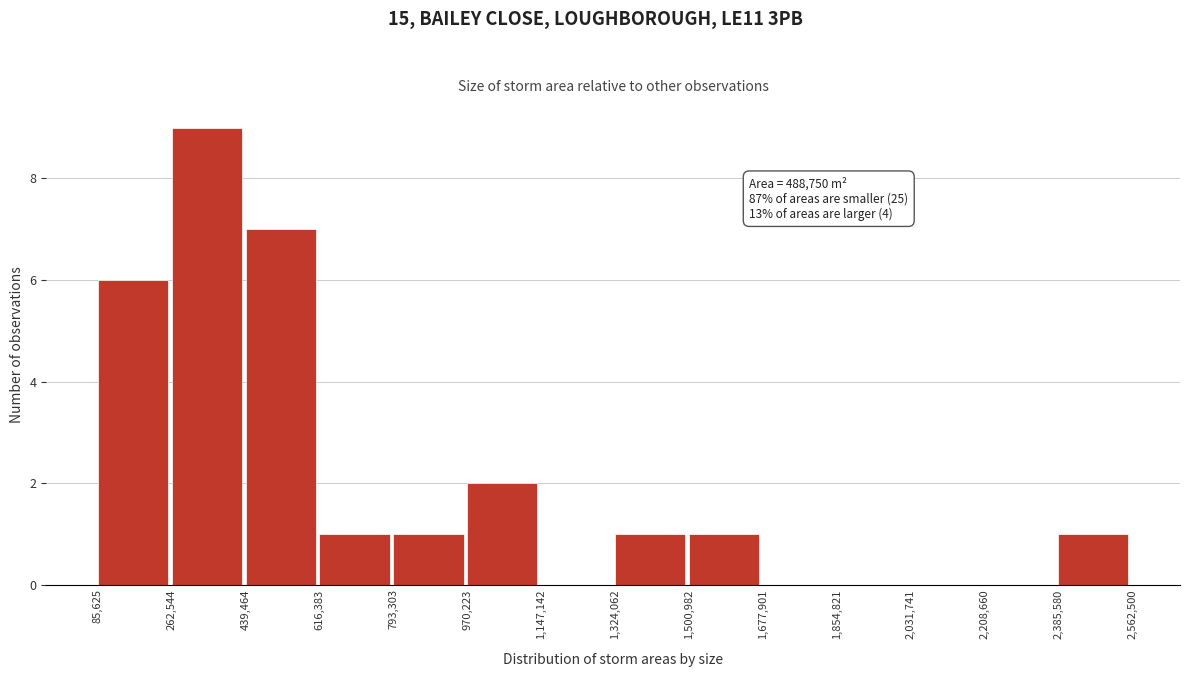

Over which range of the x-axis is the bar tallest?

262,544 to 439,464